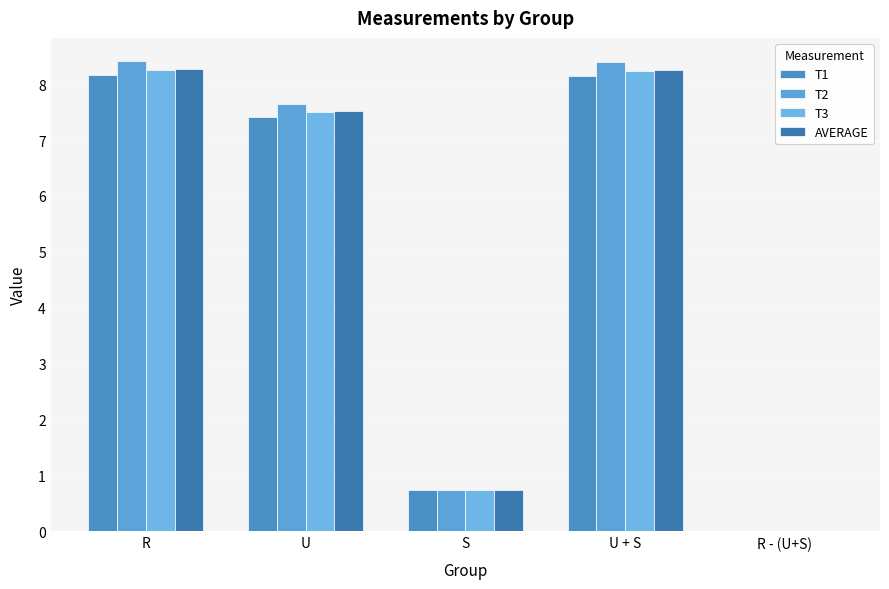

At how many categories does at least one series exceed 0?

5